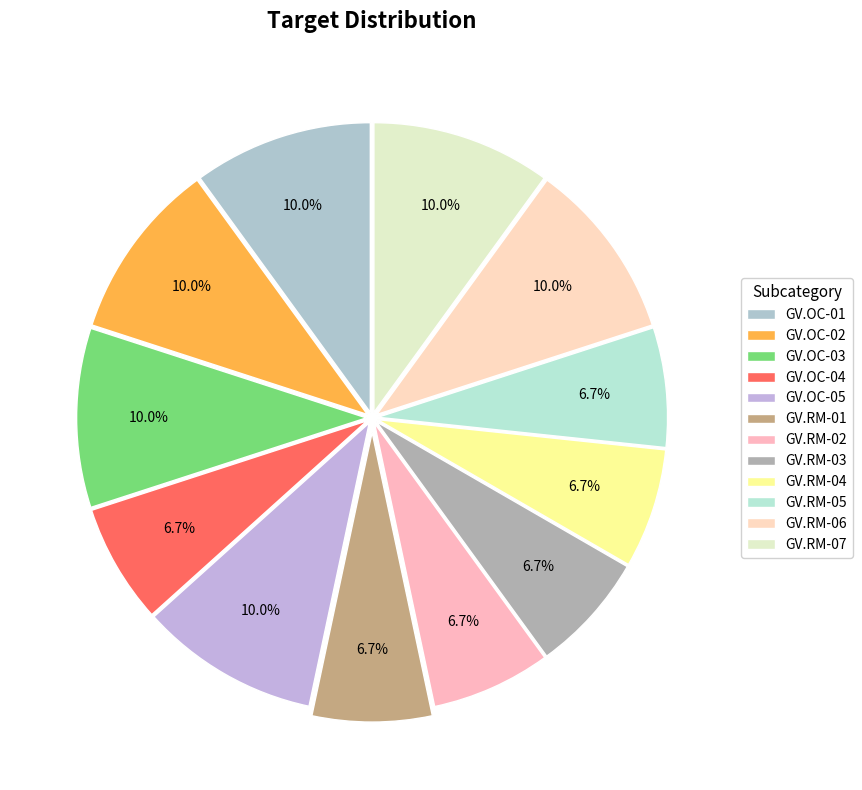

Count the number of slices in the pie.

12